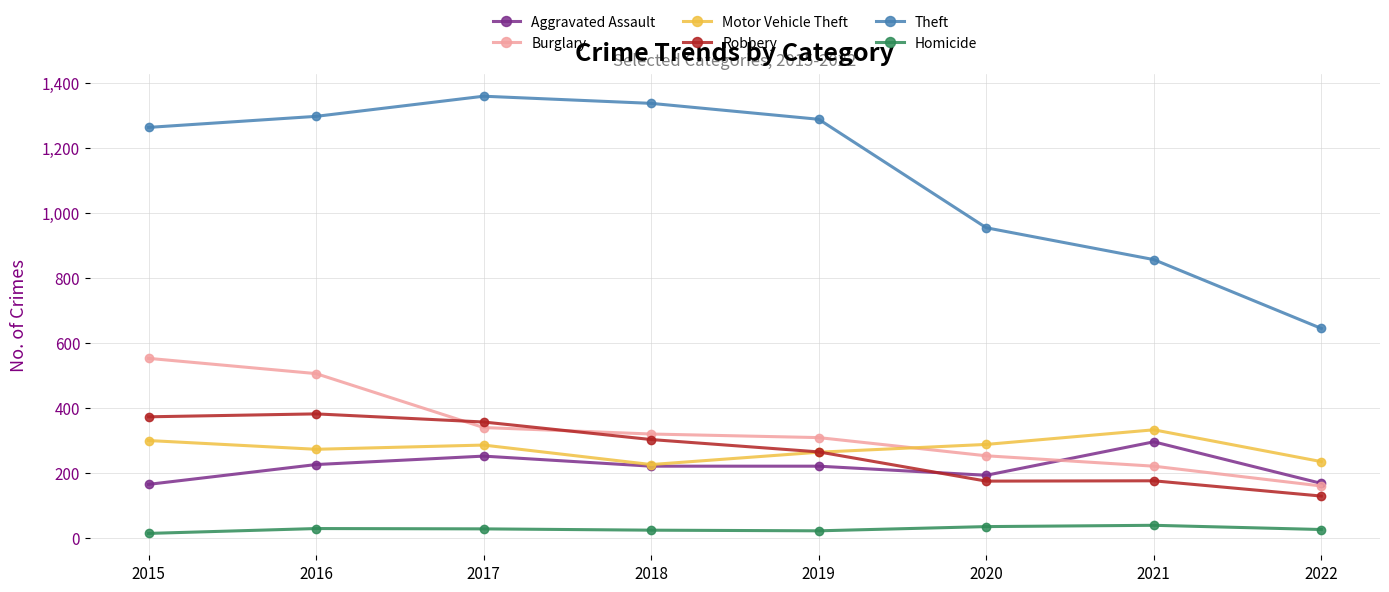

What is the value of the Homicide point at the 5th from the left?

21